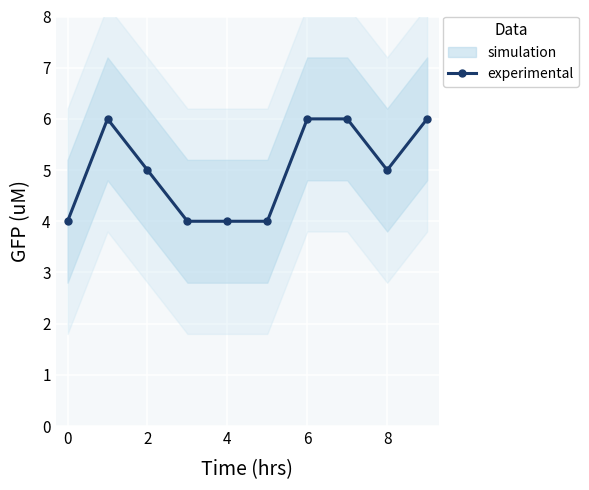

Does the chart display data point markers on the line(s)?

Yes